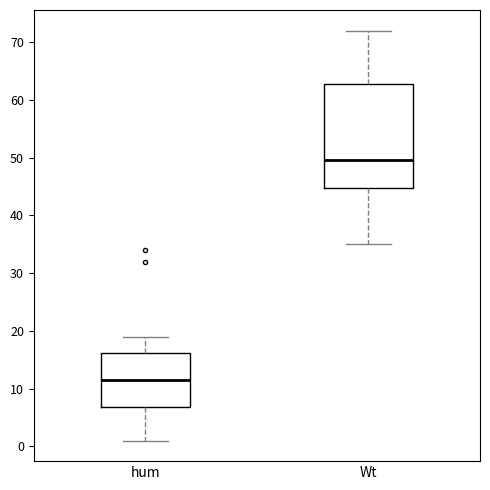

Reading left to right, transcribe this box plot: for each box, give where its median line is, the range the box spans, and where its two whiskers end, as read against the y-axis. The values are not printed on the chart, so give them approximately, as read against the axis.

hum: median 12, box 7 to 16, whiskers 1 to 19
Wt: median 50, box 45 to 63, whiskers 35 to 72